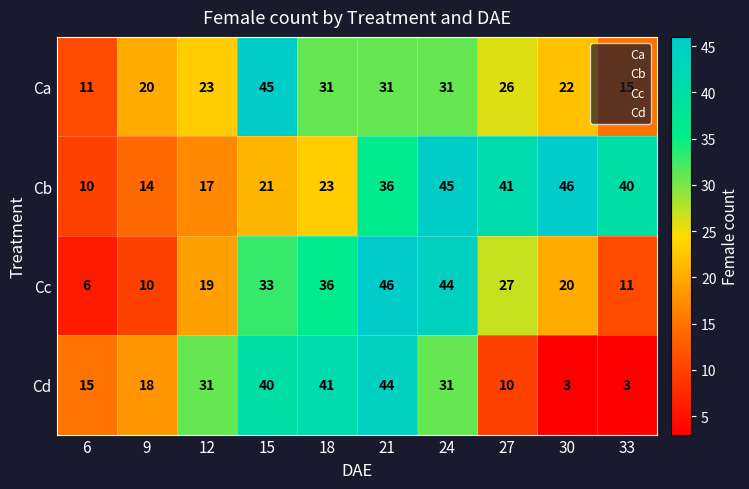

Which series has the widest spread of values?

Cd